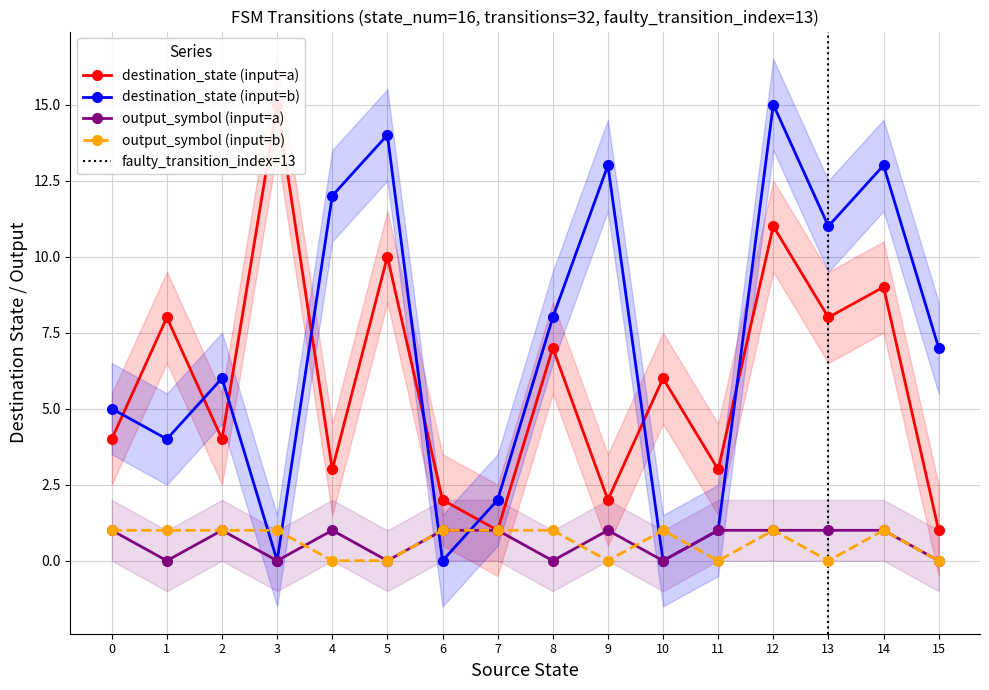

How many interior local peaks does the destination_state (input=b) series have?

5